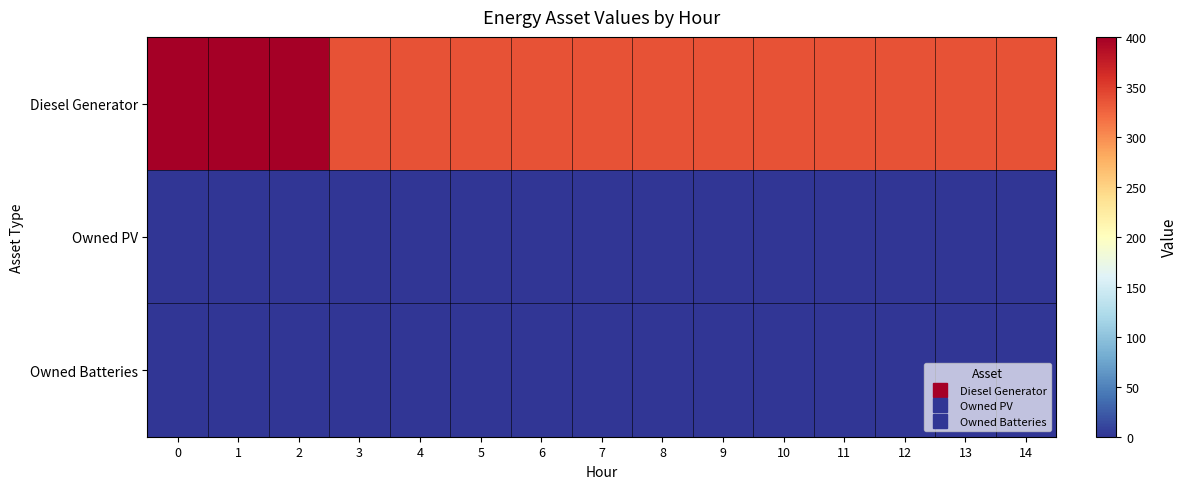

Which series has the largest range (max minus min)?

Diesel Generator